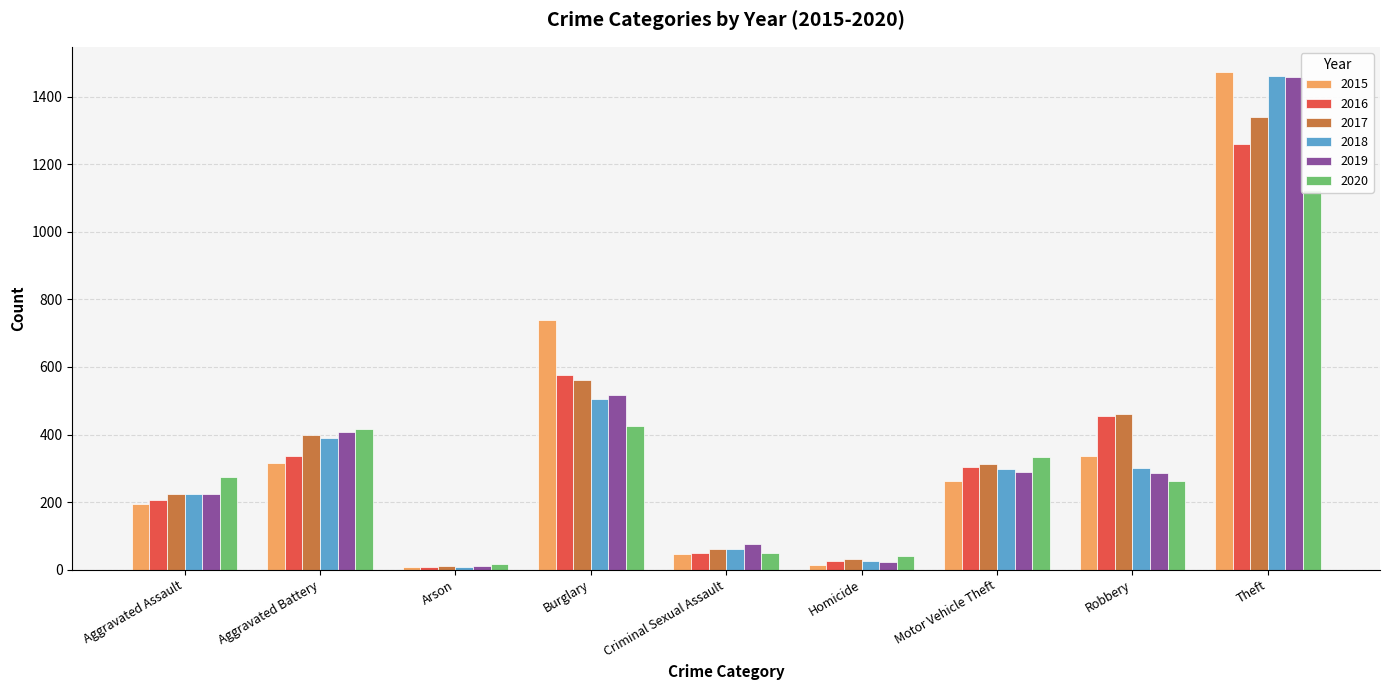

Is the value of 2016 at Aggravated Assault greater than the value of 2019 at Aggravated Assault?

No